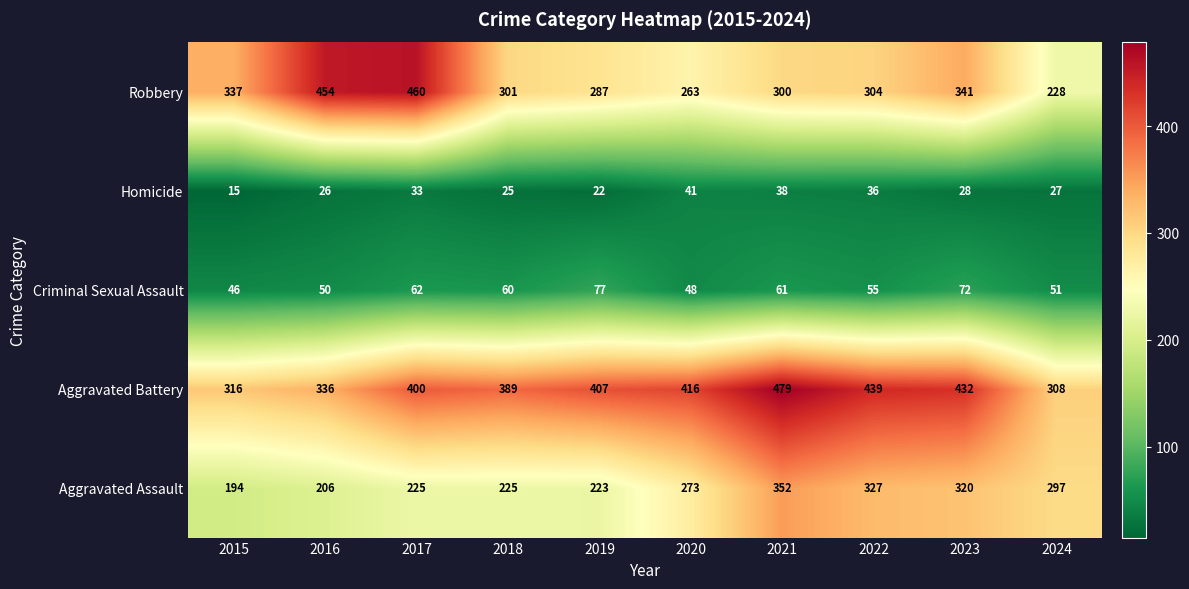

Between 2017 and 2019, which series saw the biggest shift?

Robbery